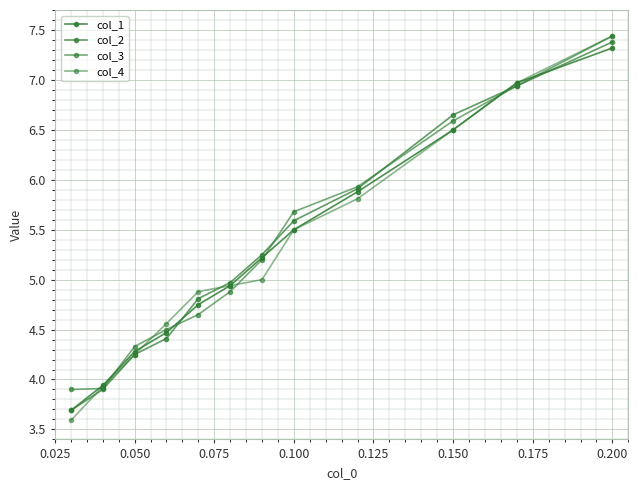

What is the average value of the col_2 series?

5.3